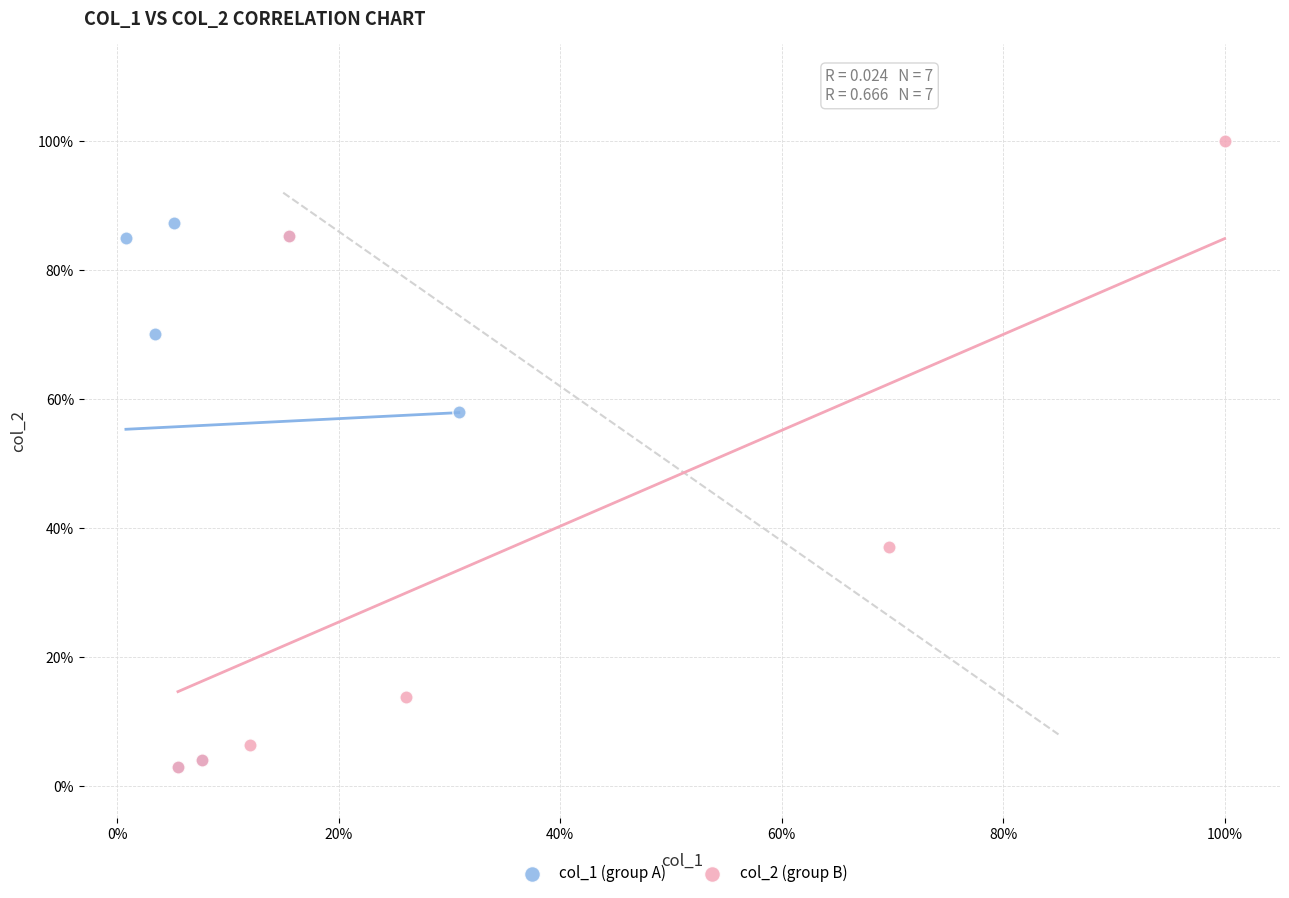

Which series reaches the maximum Y coordinate?

col_2 (group B)